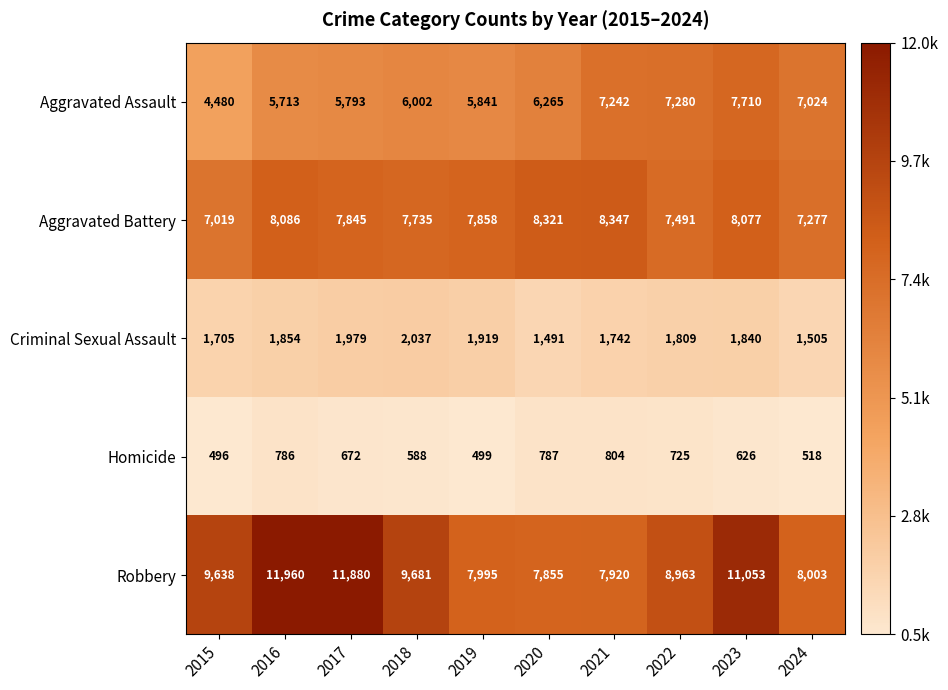

What is the difference between the highest and lowest values at 2018?

9093